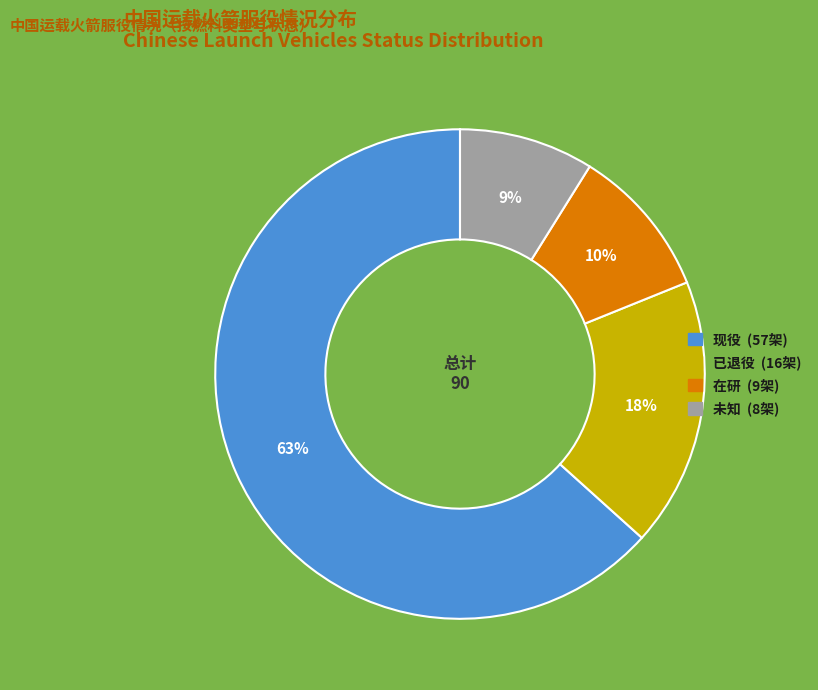

To the nearest percent, what portion does 现役 represent?

63%